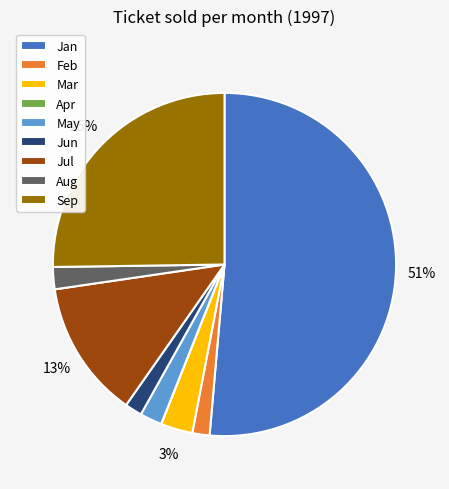

To the nearest percent, what is the average slice percentage?

11%